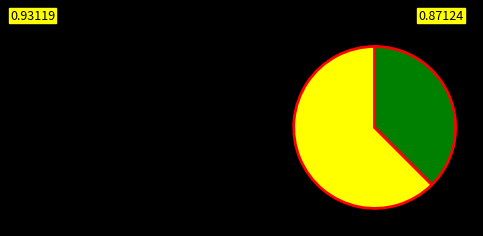

Is there a majority slice in this chart?

Yes